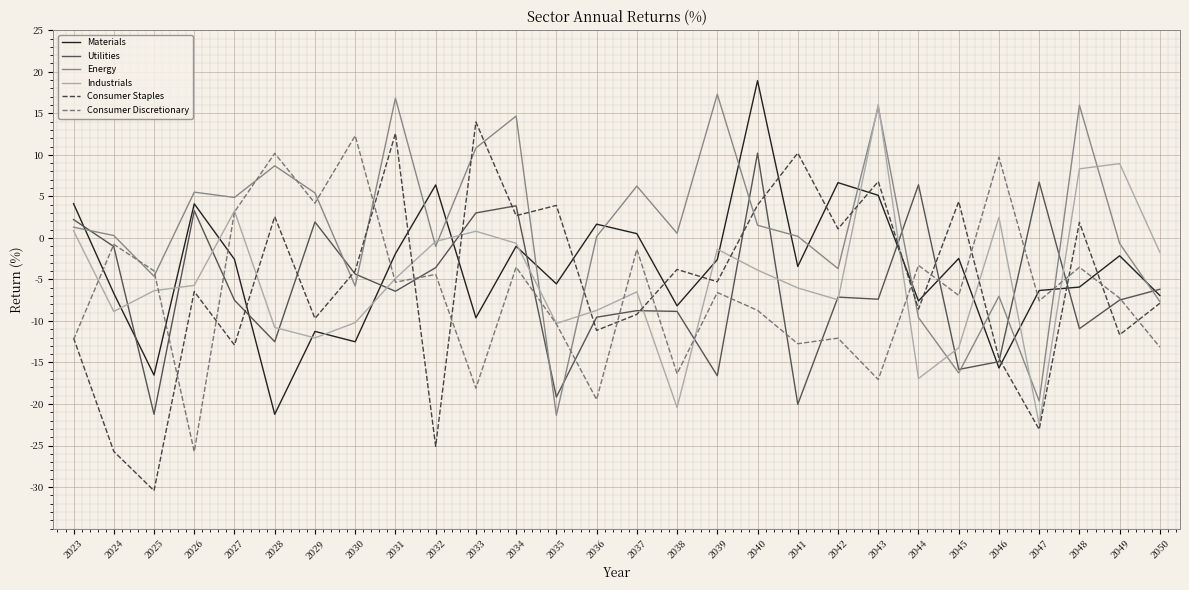

True or false: Energy and Consumer Discretionary intersect in this chart.

True